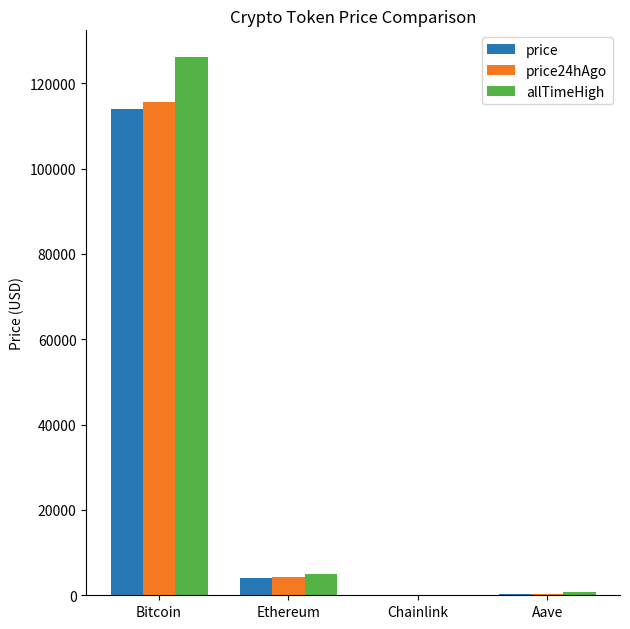

What are all the series names shown in the legend?

price, price24hAgo, allTimeHigh